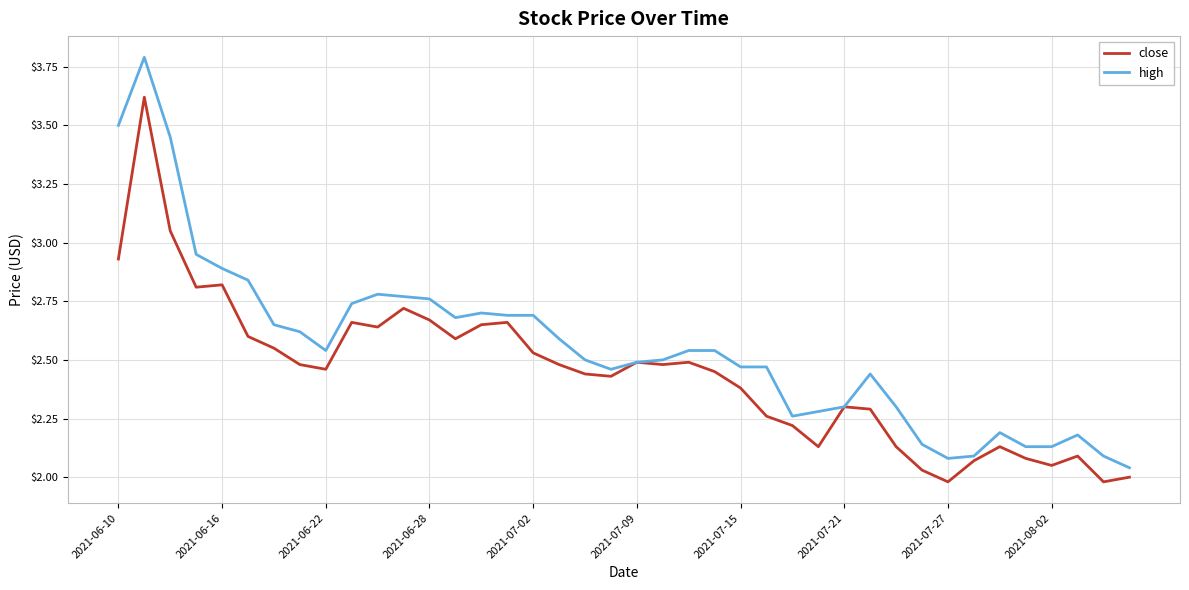

What is the maximum value for high?

3.8